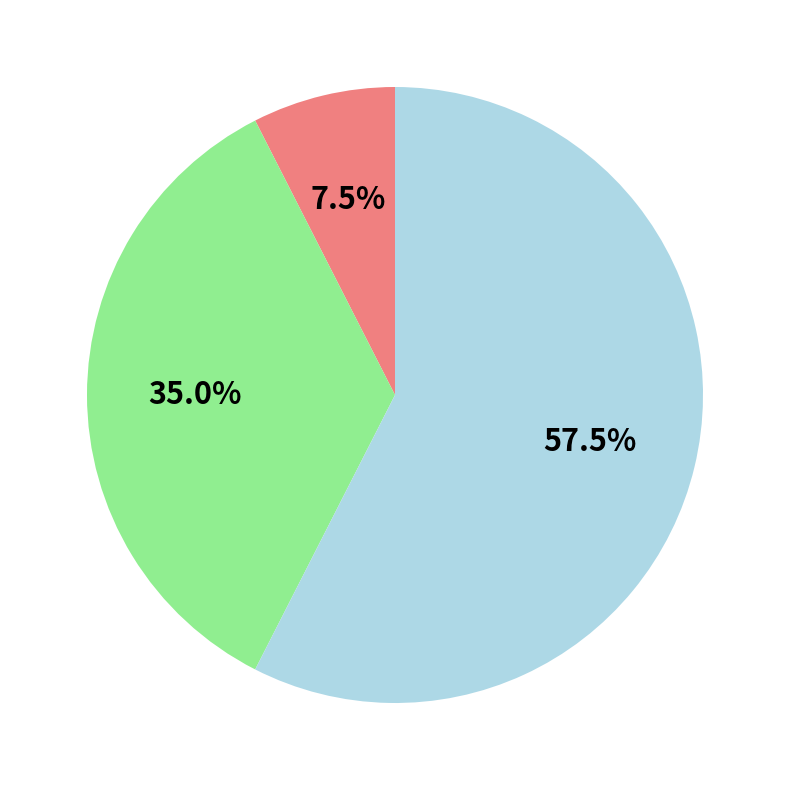

Does any single category account for the majority?

Yes